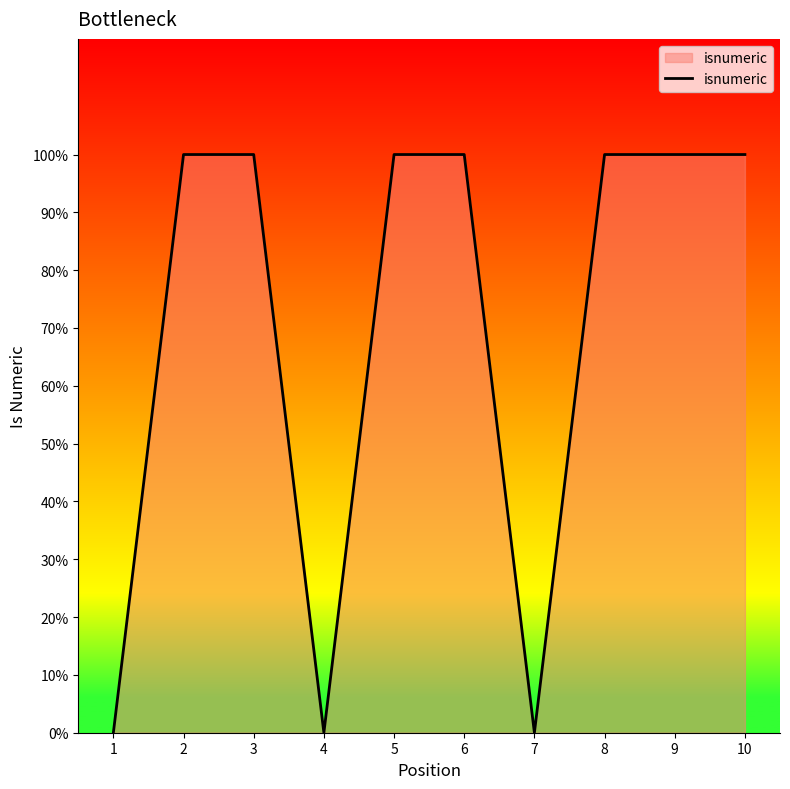

What is the ratio of the value at 2 to the value at 10?

1.0